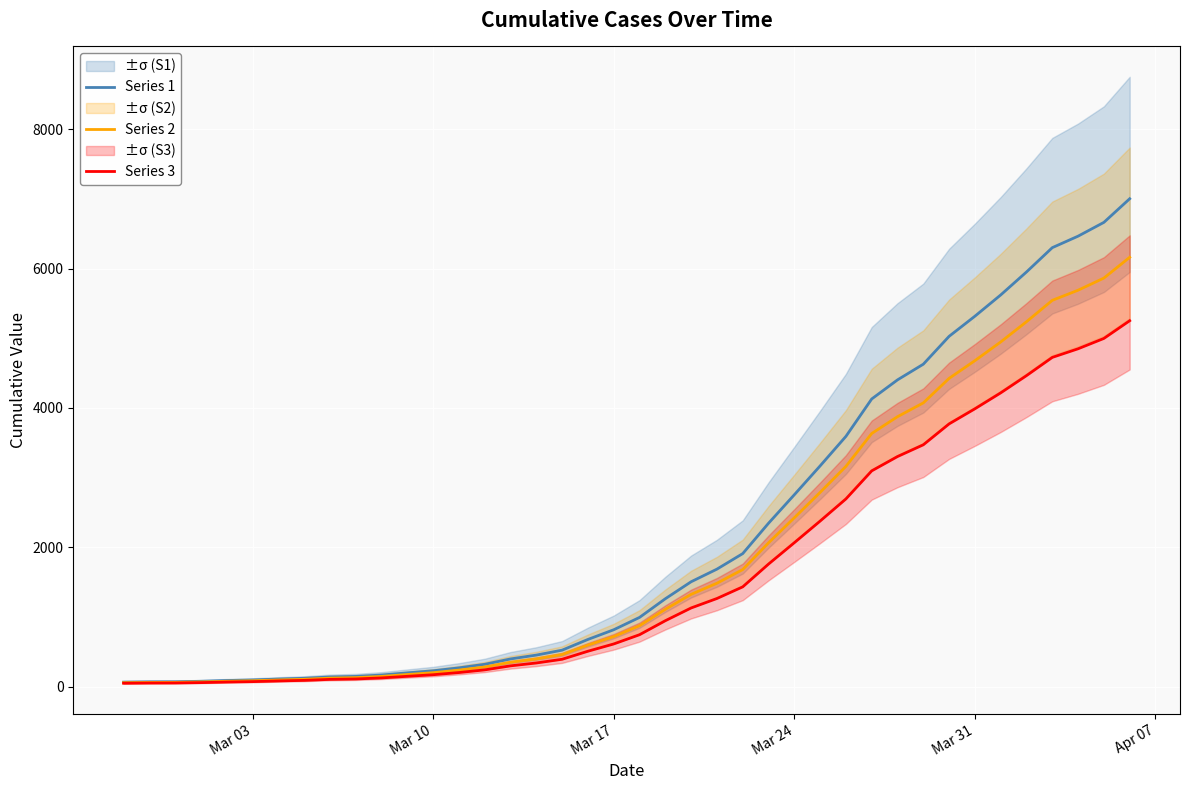

How many series are shown in this chart?

3